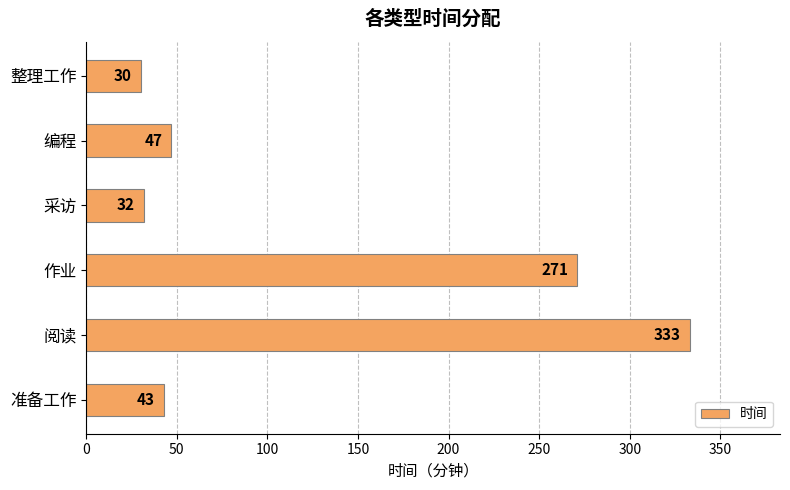

What is the change in value from 准备工作 to 整理工作?

-13